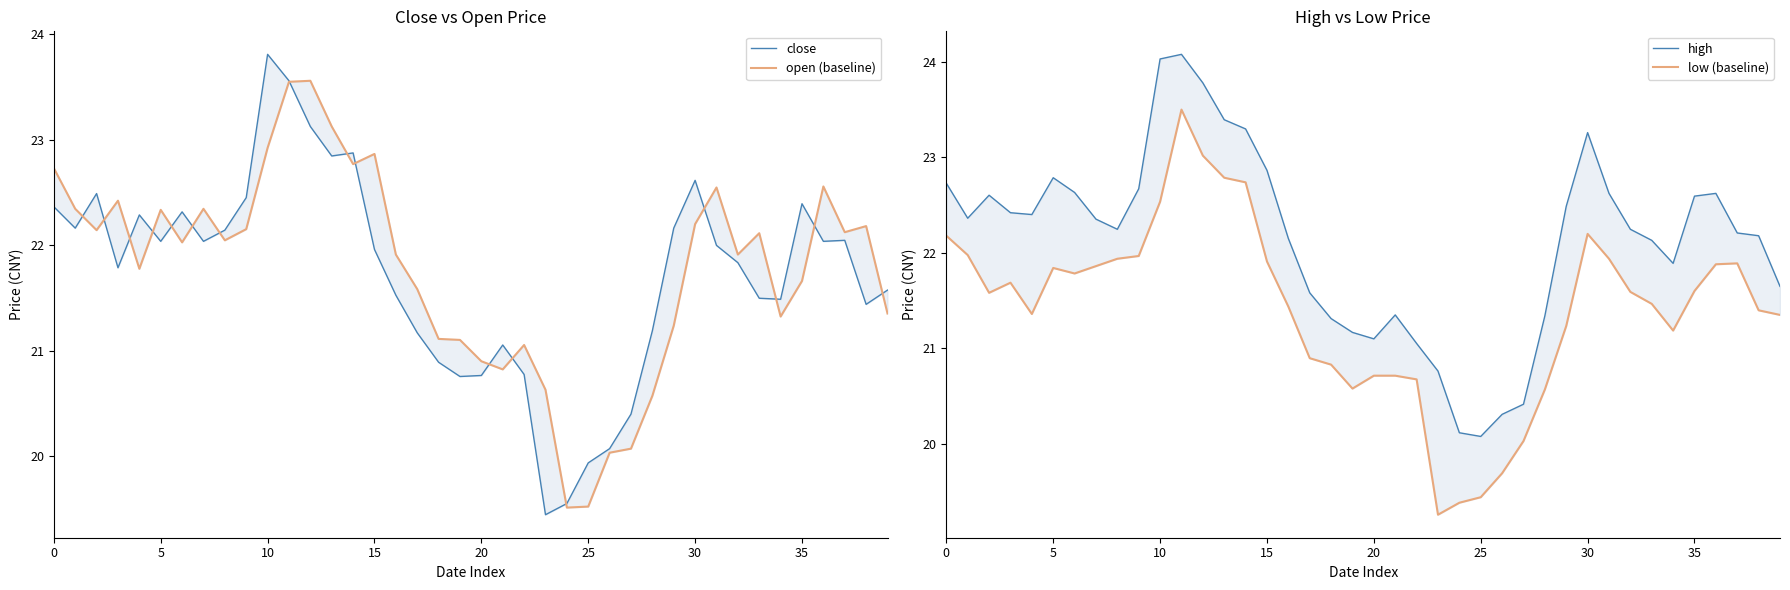

At which label does close reach its minimum?

23